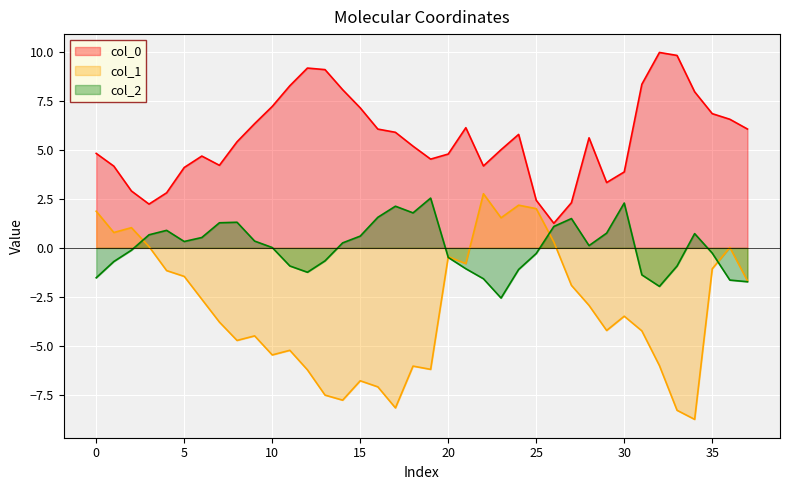

In col_2, how many points are lower than both neighbors (excluding endpoints)?

6